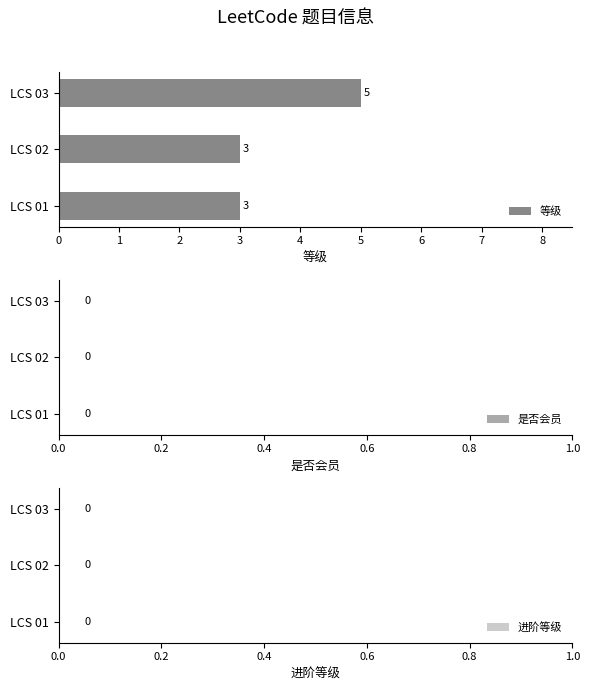

How many bars are there in total?

3